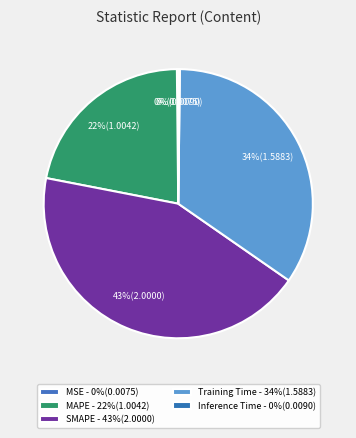

Rank the categories by value from lowest to highest.

MSE, Inference Time, MAPE, Training Time, SMAPE